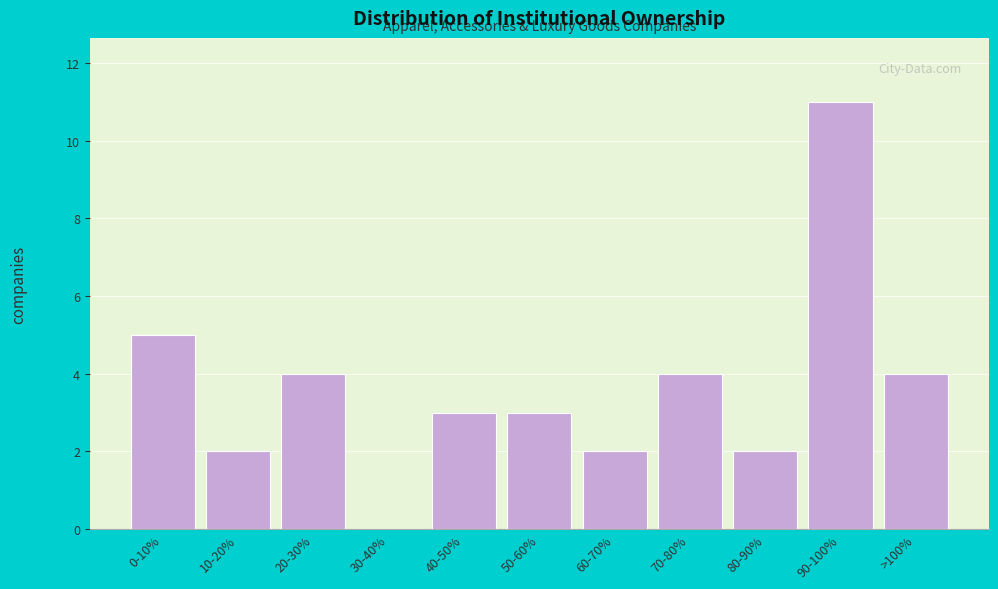

Reading right to left, what are all the values shown in this chart?

>100%=4	90-100%=11	80-90%=2	70-80%=4	60-70%=2	50-60%=3	40-50%=3	30-40%=0	20-30%=4	10-20%=2	0-10%=5